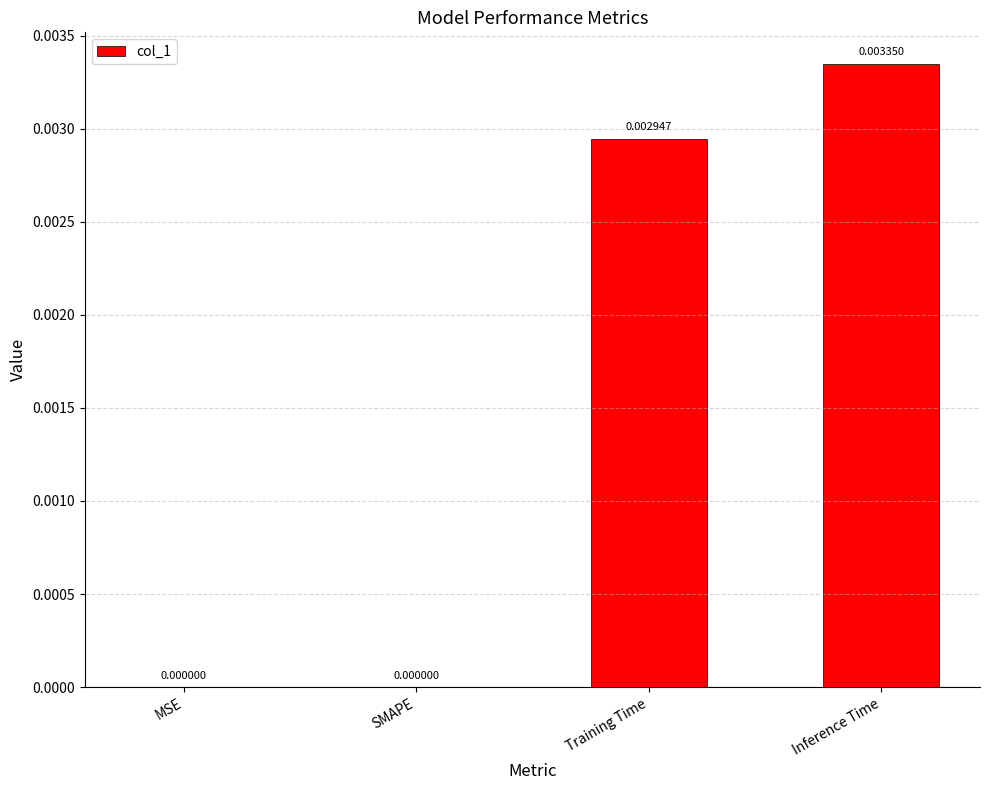

At which category does the chart reach its peak across all series?

Inference Time